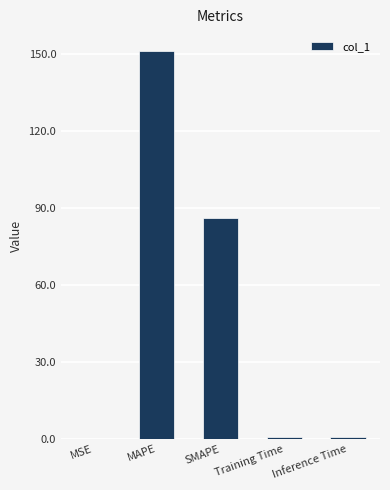

What is the sum of all values?

238.4